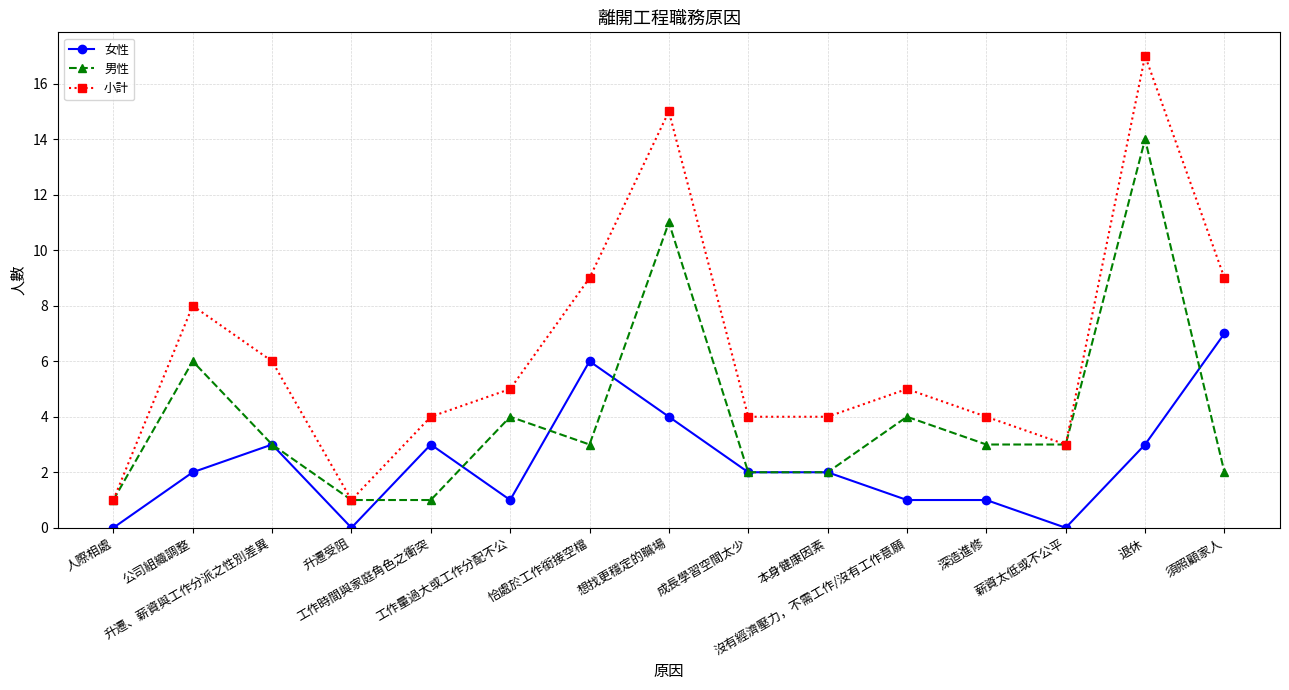

Rank the series by their maximum value, from lowest to highest.

女性, 男性, 小計